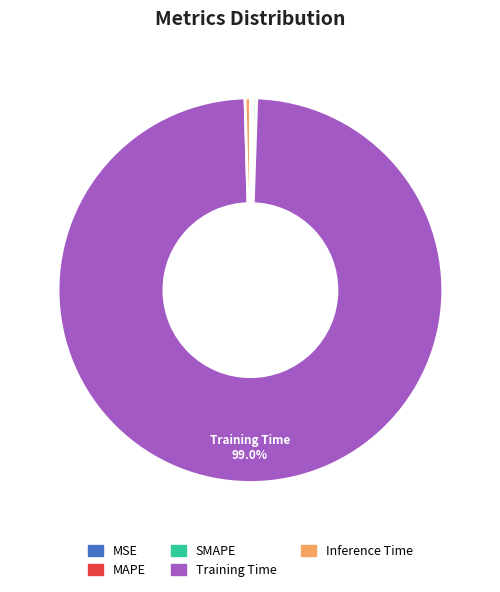

What is the majority slice?

Training Time